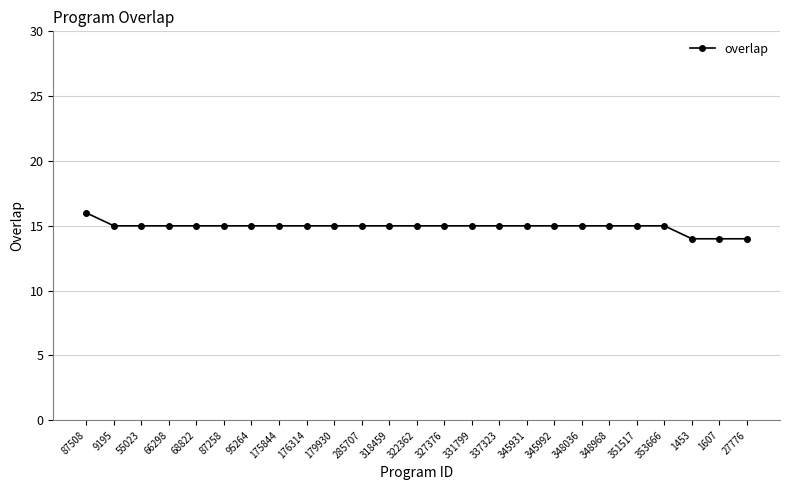

Which label corresponds to the largest value in the chart?

87508